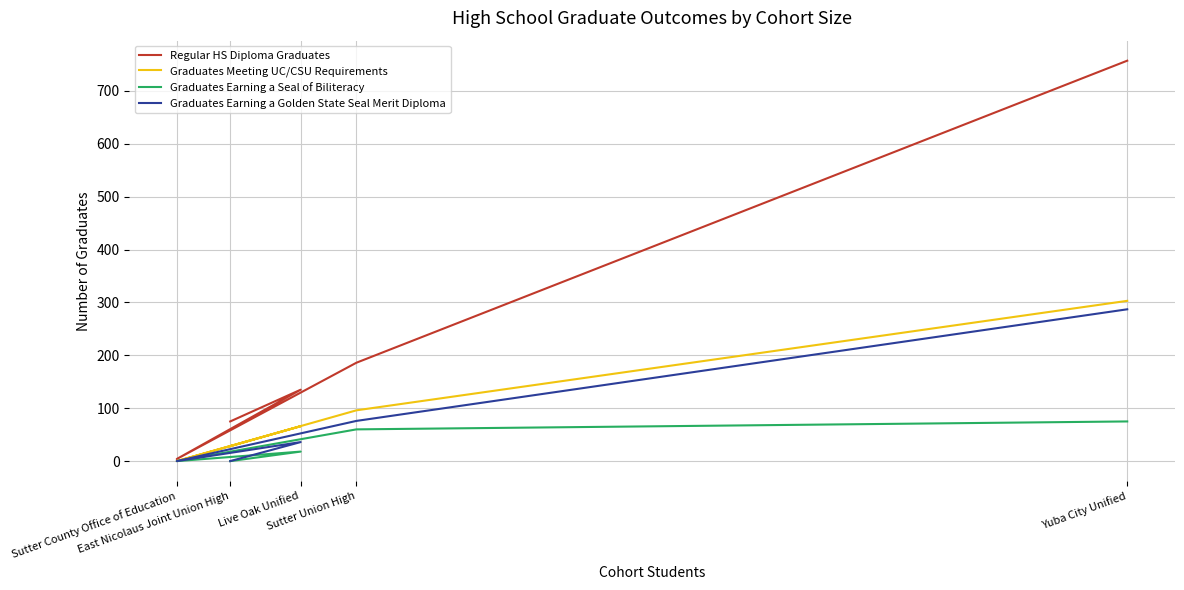

List the series in order of their peak value, lowest first.

Graduates Earning a Seal of Biliteracy, Graduates Earning a Golden State Seal Merit Diploma, Graduates Meeting UC/CSU Requirements, Regular HS Diploma Graduates